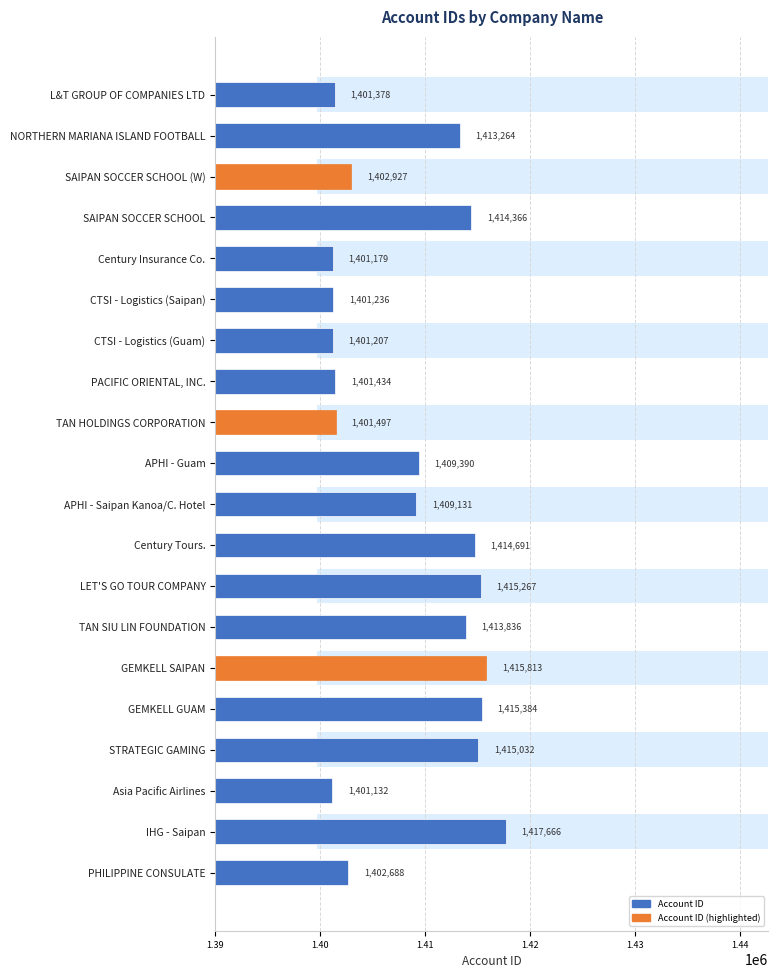

Count the number of data series in this chart.

1